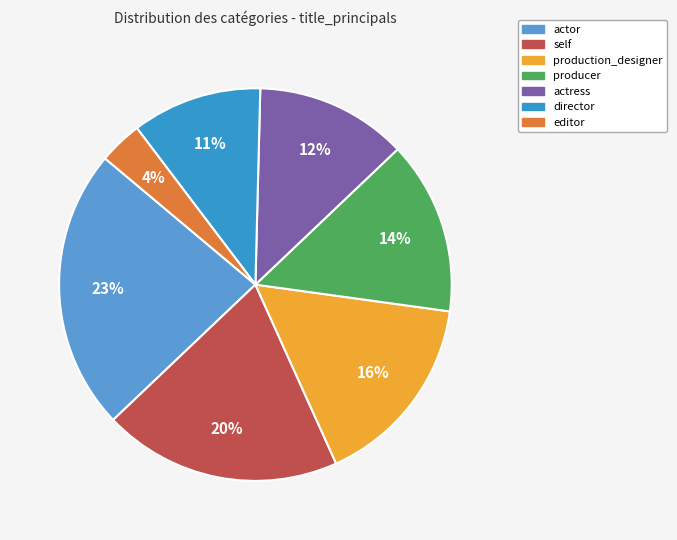

Which category has the biggest portion of the pie?

actor